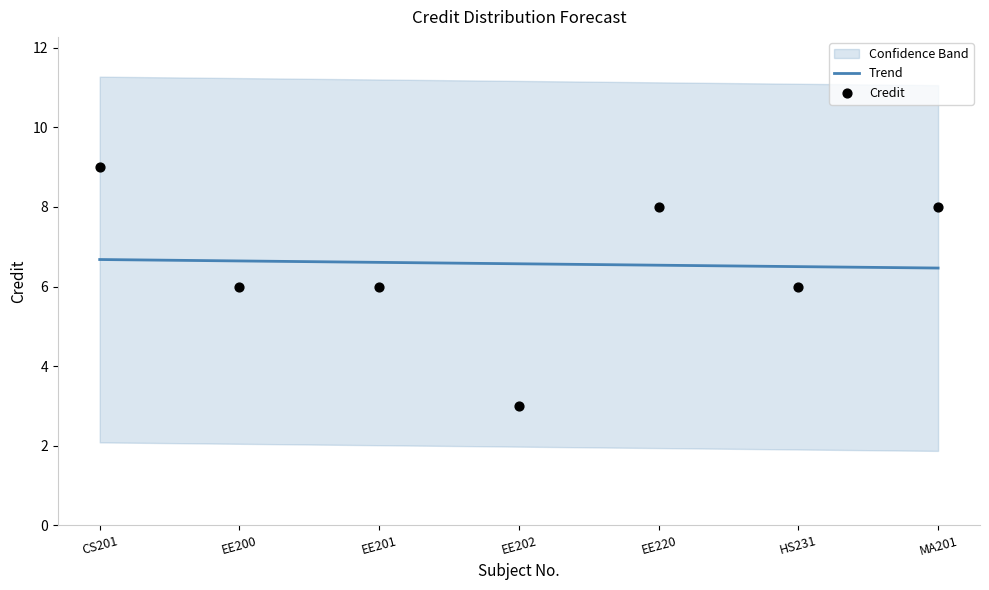

What is the lowest value of the Trend series?

6.5